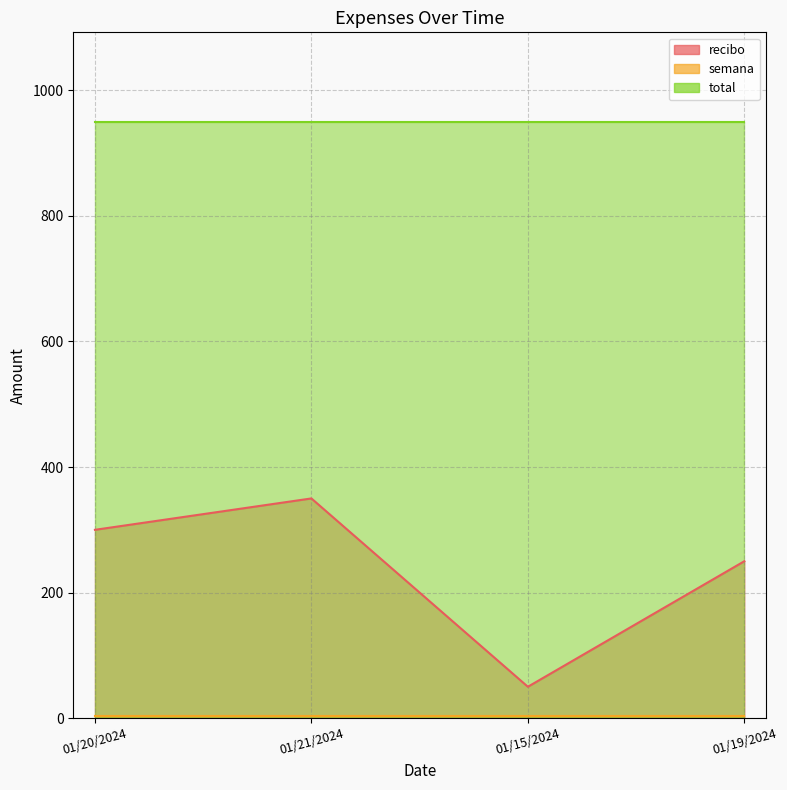

What is the spread (max minus min) of values at 01/15/2024?

946